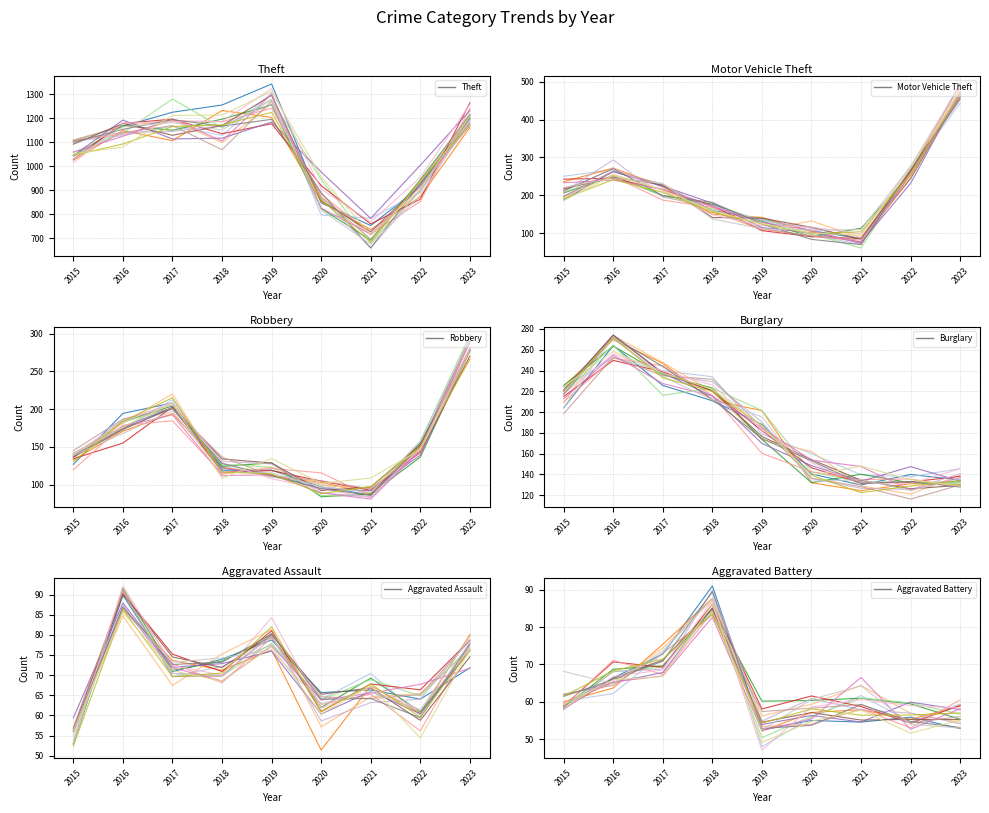

Reading left to right, transcribe all the data shown in this chart.

Theft: 1108.3	1166.3	1225.3	1255.5	1343.3	846.7	752.3	914.2	1198.1
Motor Vehicle Theft: 187.2	263.9	224.3	159.4	136.9	106.3	85.1	243.8	469.3
Robbery: 126.6	194.3	208.1	118.9	119.1	96.7	86.1	155.1	278.1
Burglary: 204.1	263.9	225.6	210.9	188.1	140.4	129.8	139.9	134.6
Aggravated Assault: 53.0	89.8	70.9	74.0	78.7	65.7	66.3	64.0	71.8
Aggravated Battery: 59.0	66.4	72.8	91.0	52.5	55.0	54.6	55.9	52.9